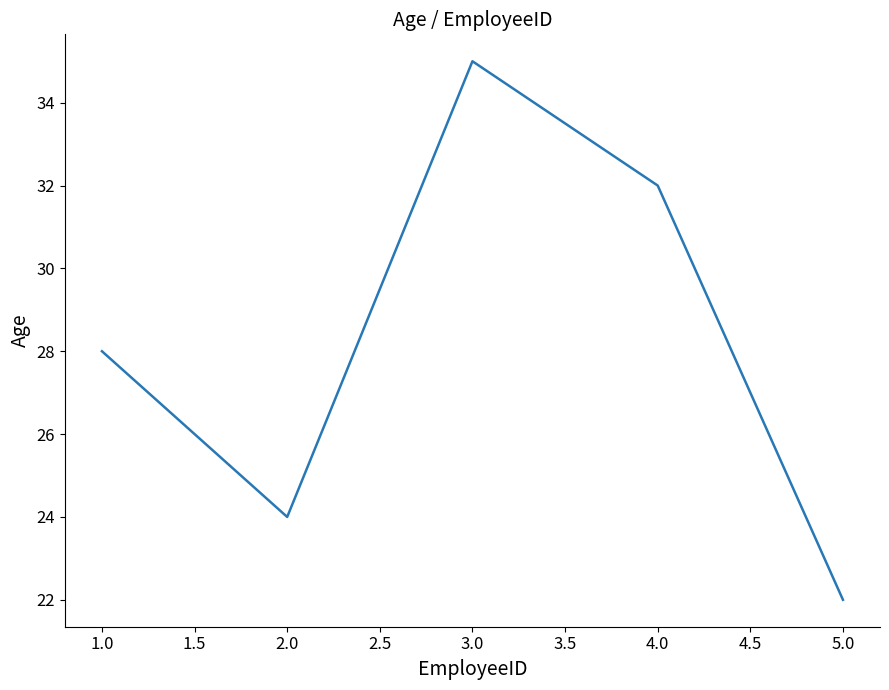

Is it true that the value at 2.0 is 56?

False